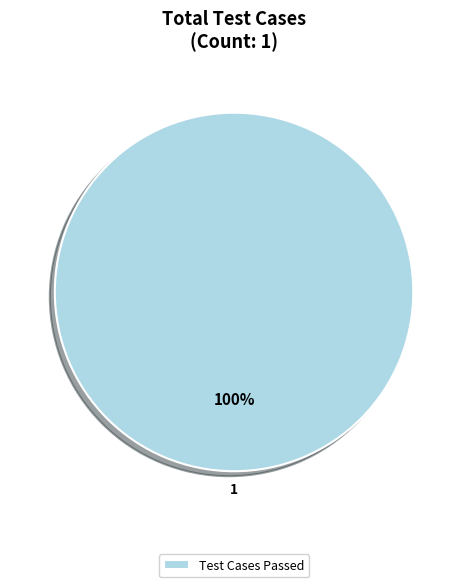

Is it true that Test Cases Passed is 100% of the pie?

True